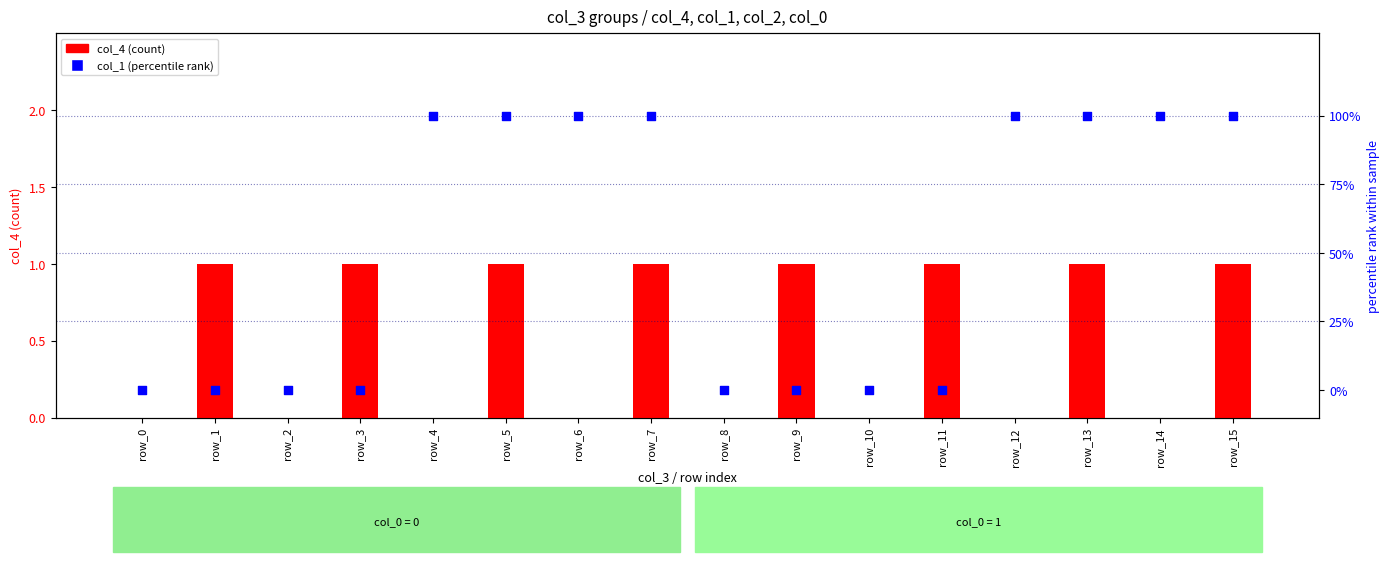

Which series contains the highest Y value?

col_4